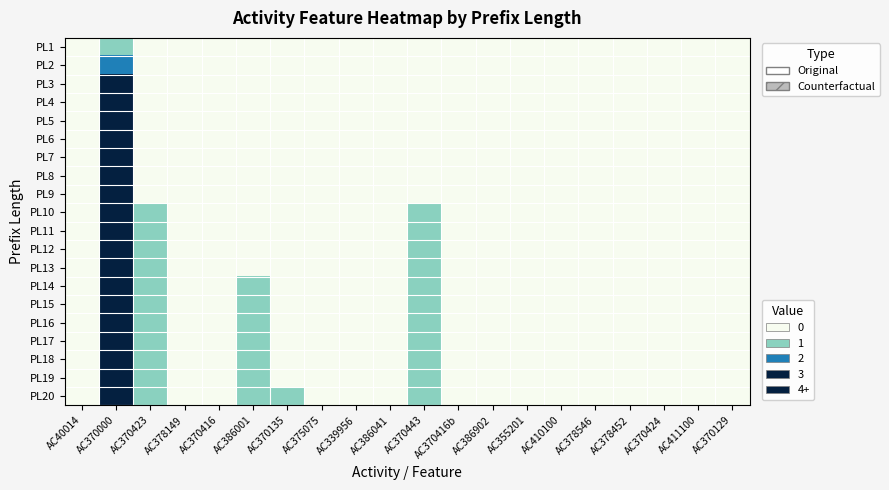

Which category has the lowest value across all series?

AC40014